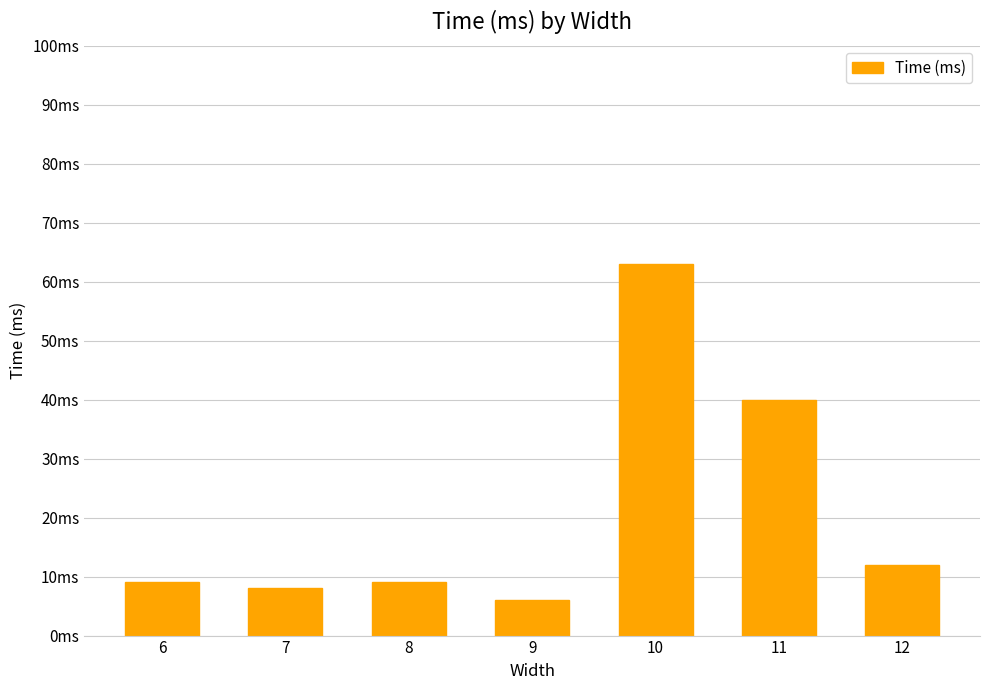

Are the bars grouped side by side (vs. stacked)?

No